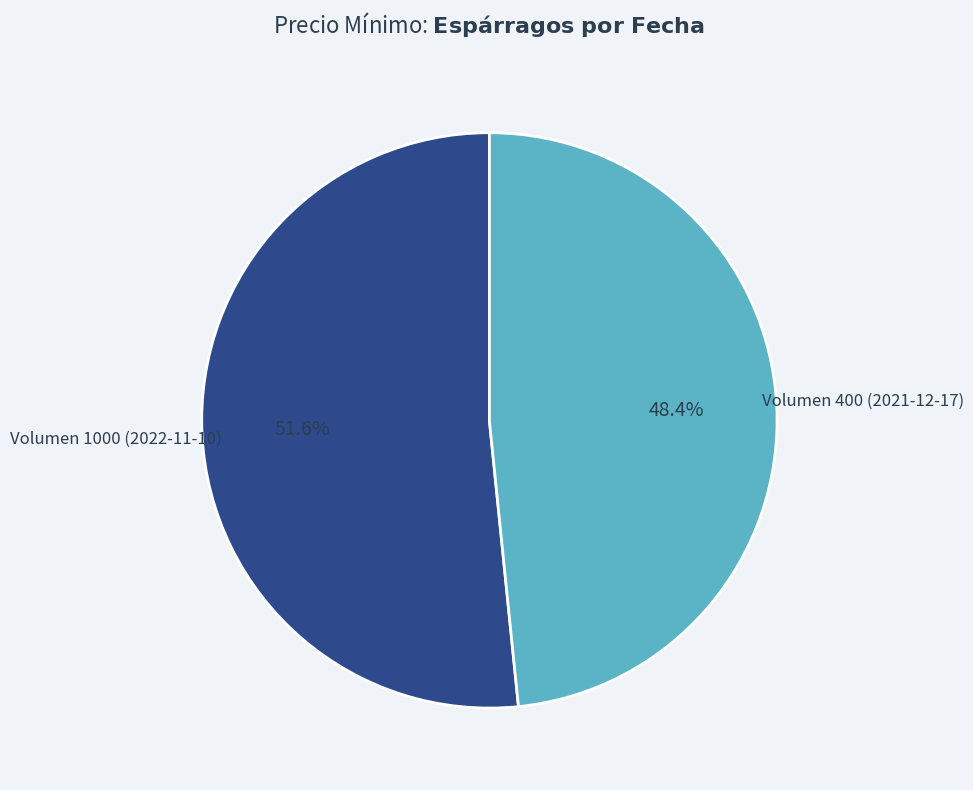

How many segments does this pie chart have?

2